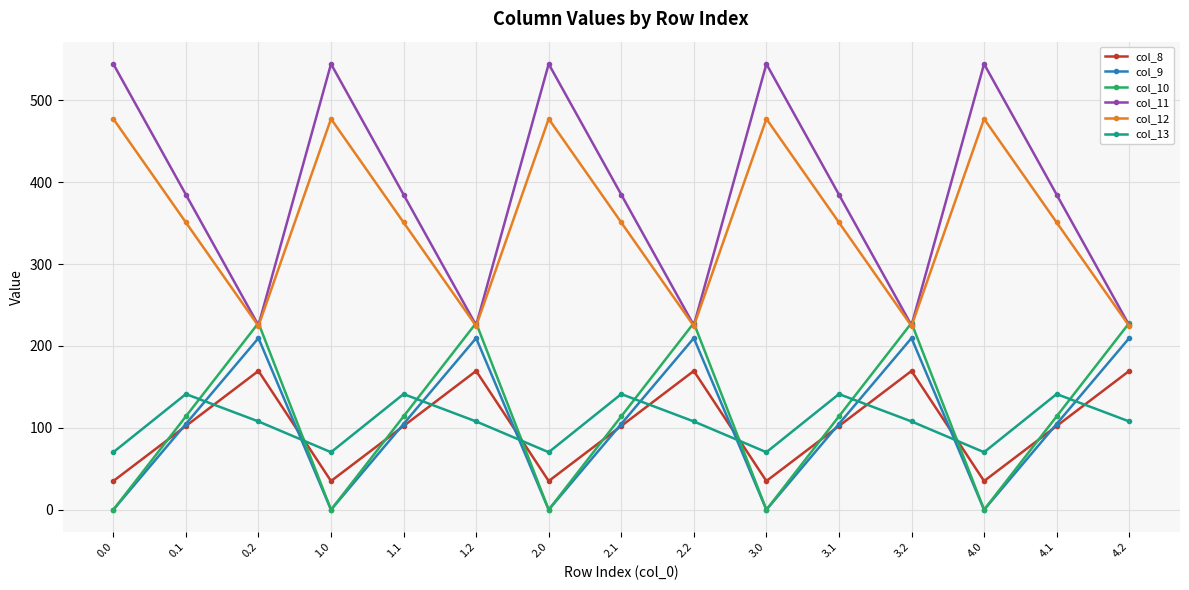

At how many categories does at least one series exceed 116?

15